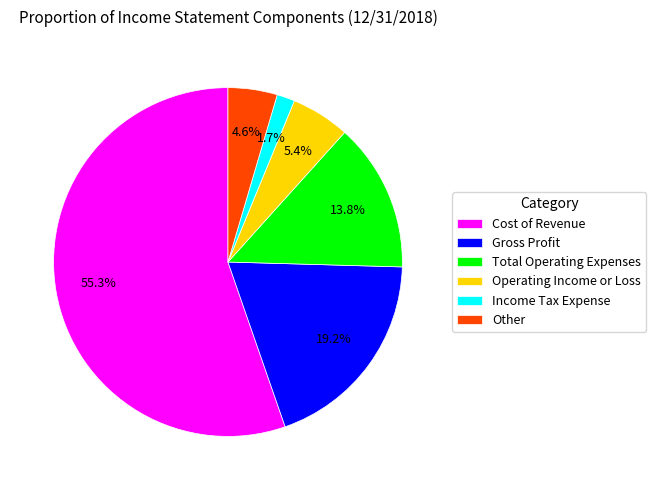

The Cost of Revenue slice represents 55% of the pie. True or false?

True